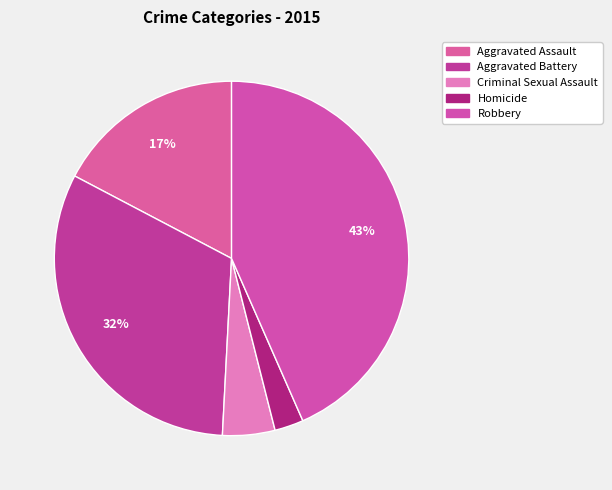

To the nearest percent, what is the average slice percentage?

20%